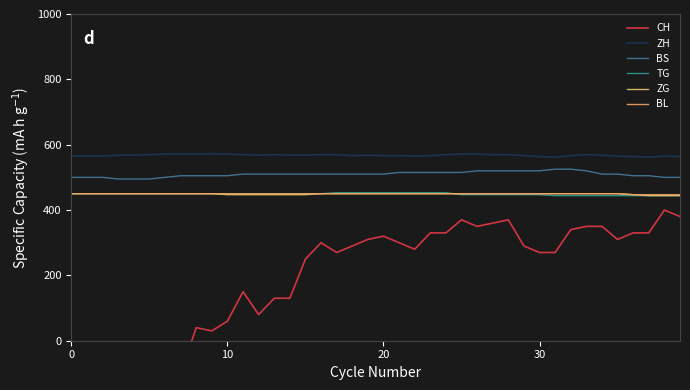

What are all the series names shown in the legend?

CH, ZH, BS, TG, ZG, BL